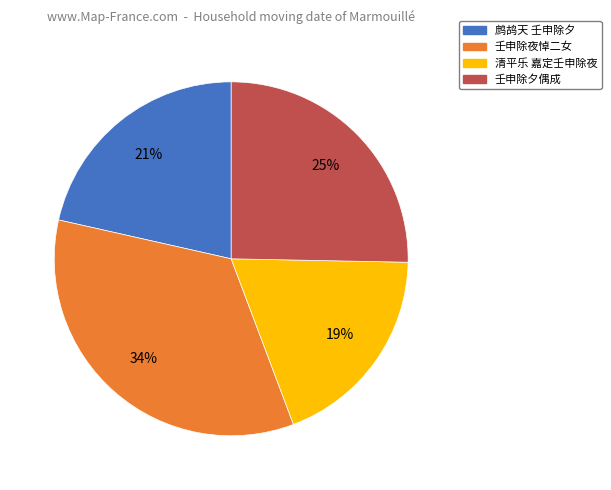

Does any single category account for the majority?

No